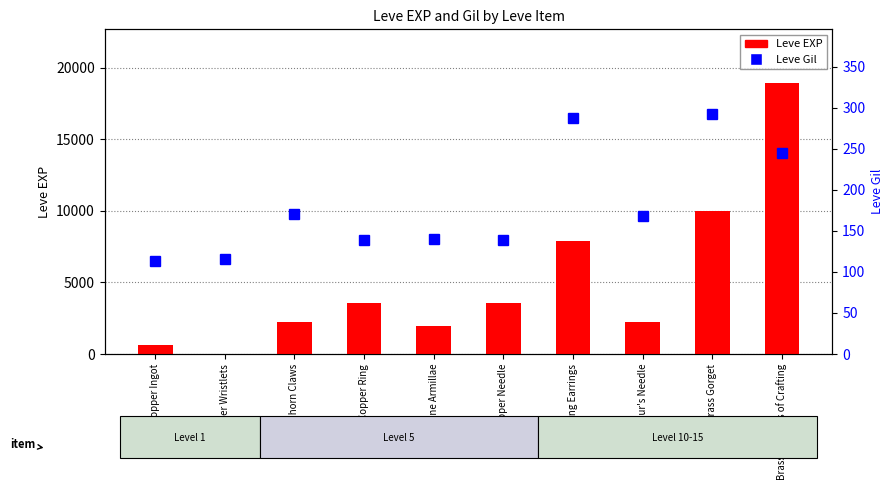

The value of Leve Gil at Fang Earrings is 419. True or false?

False